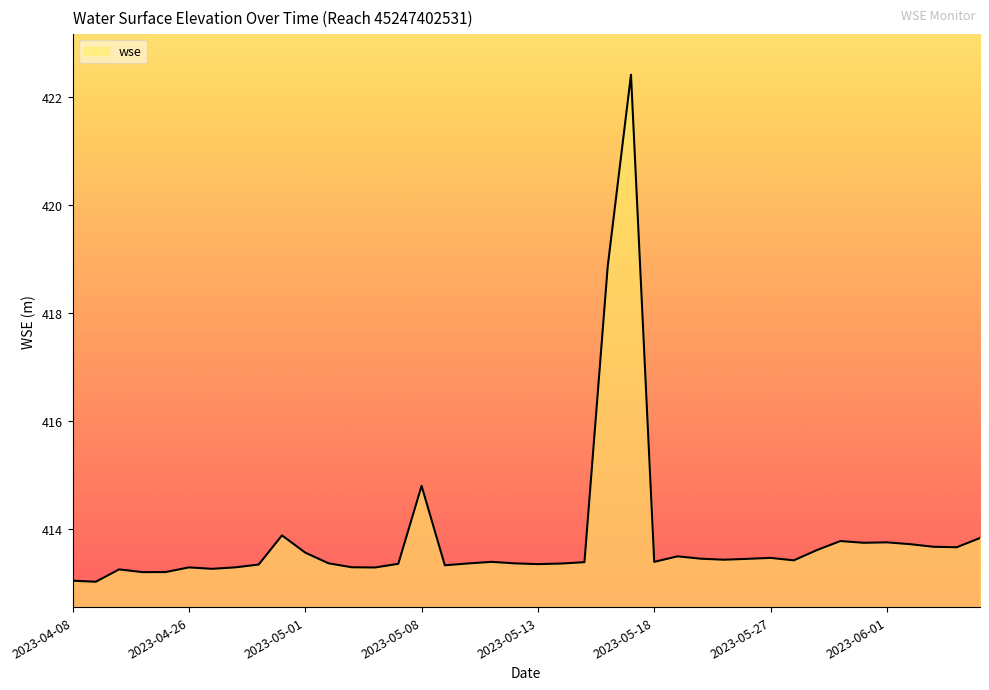

What is the minimum value shown in the chart?

413.0